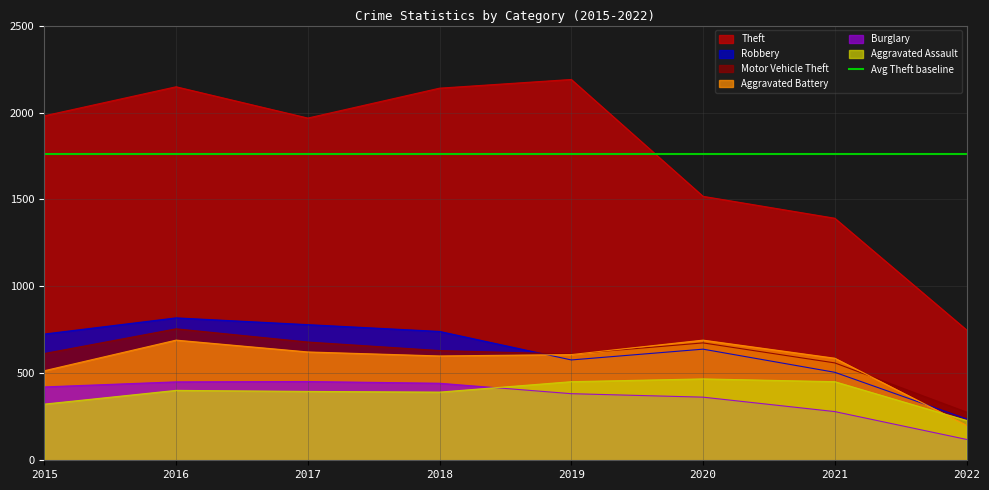

The value of Aggravated Battery at 2021 is 587. True or false?

True